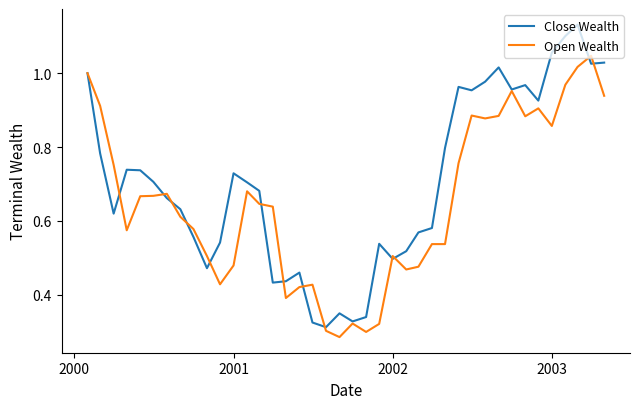

Which series has the largest range (max minus min)?

Close Wealth